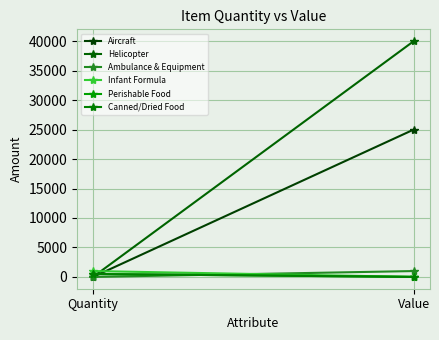

The value of Ambulance & Equipment at Quantity is 3. True or false?

True